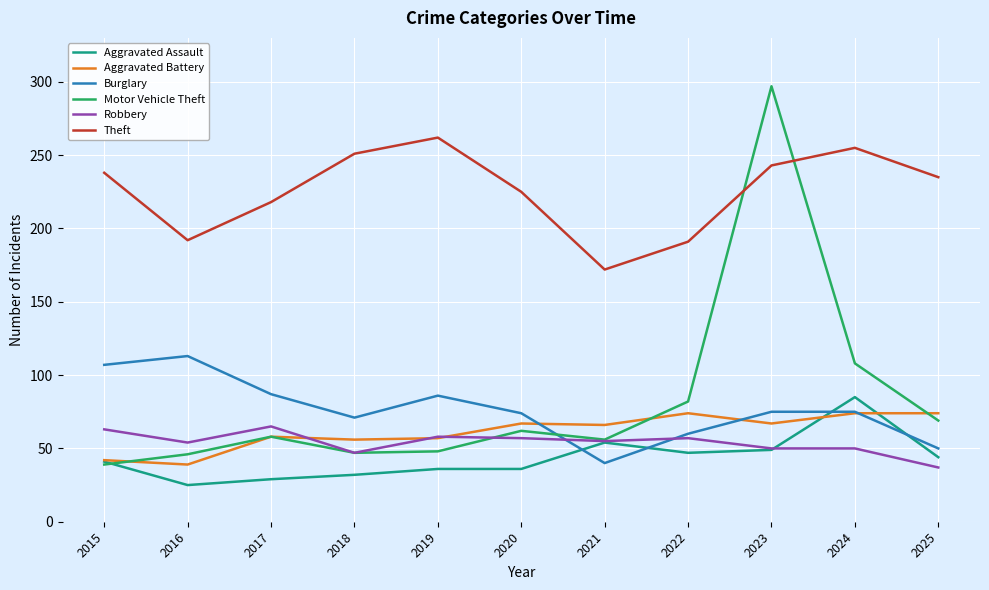

Which series has the largest total across all categories?

Theft